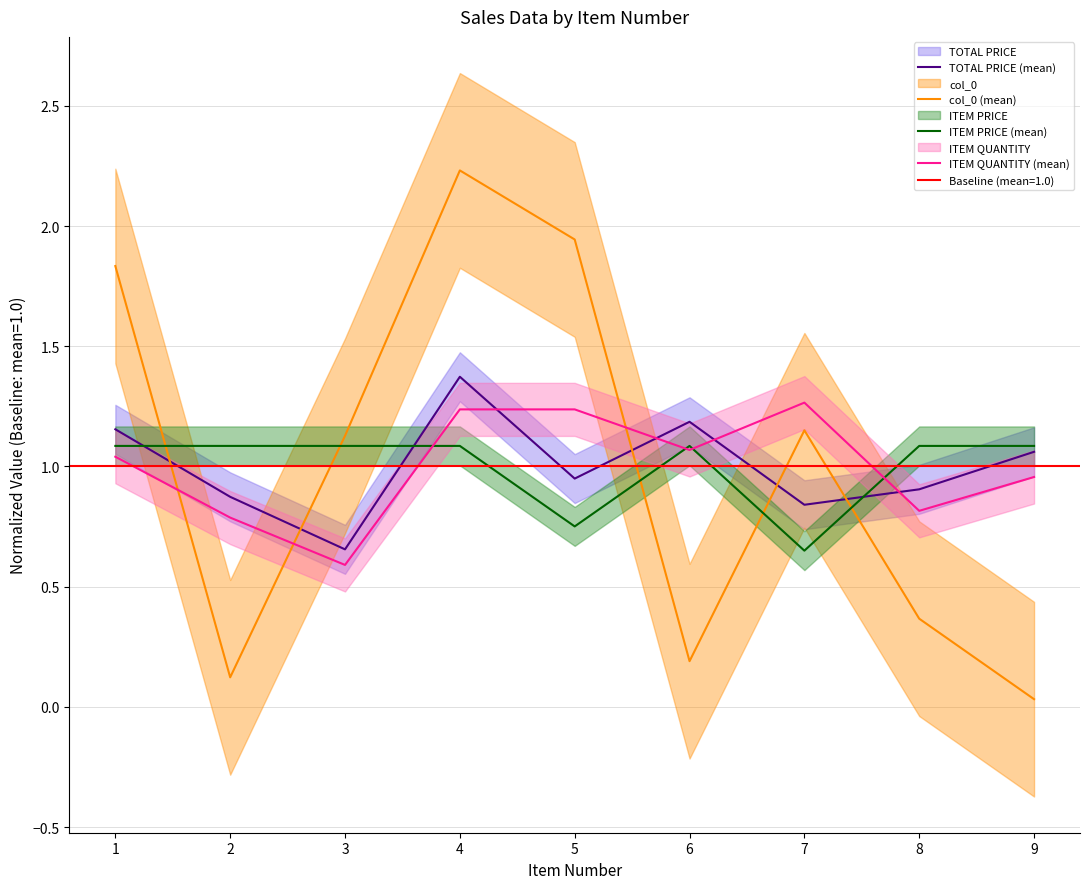

What is the value of the ITEM QUANTITY (mean) point at the 6th from the left?

1.1